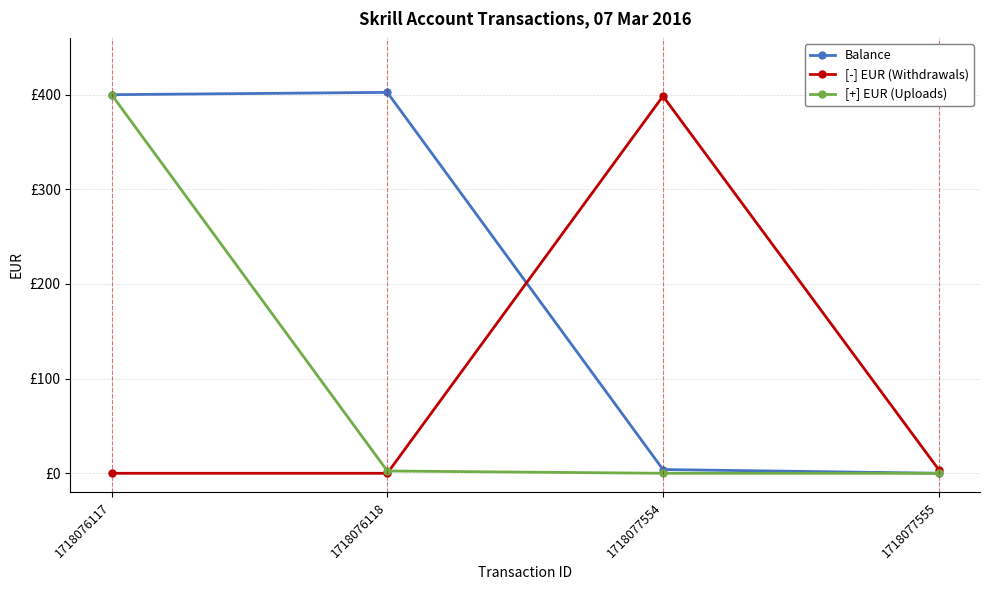

Is the value of [+] EUR (Uploads) at 1718076117 greater than the value of [-] EUR (Withdrawals) at 1718076118?

Yes